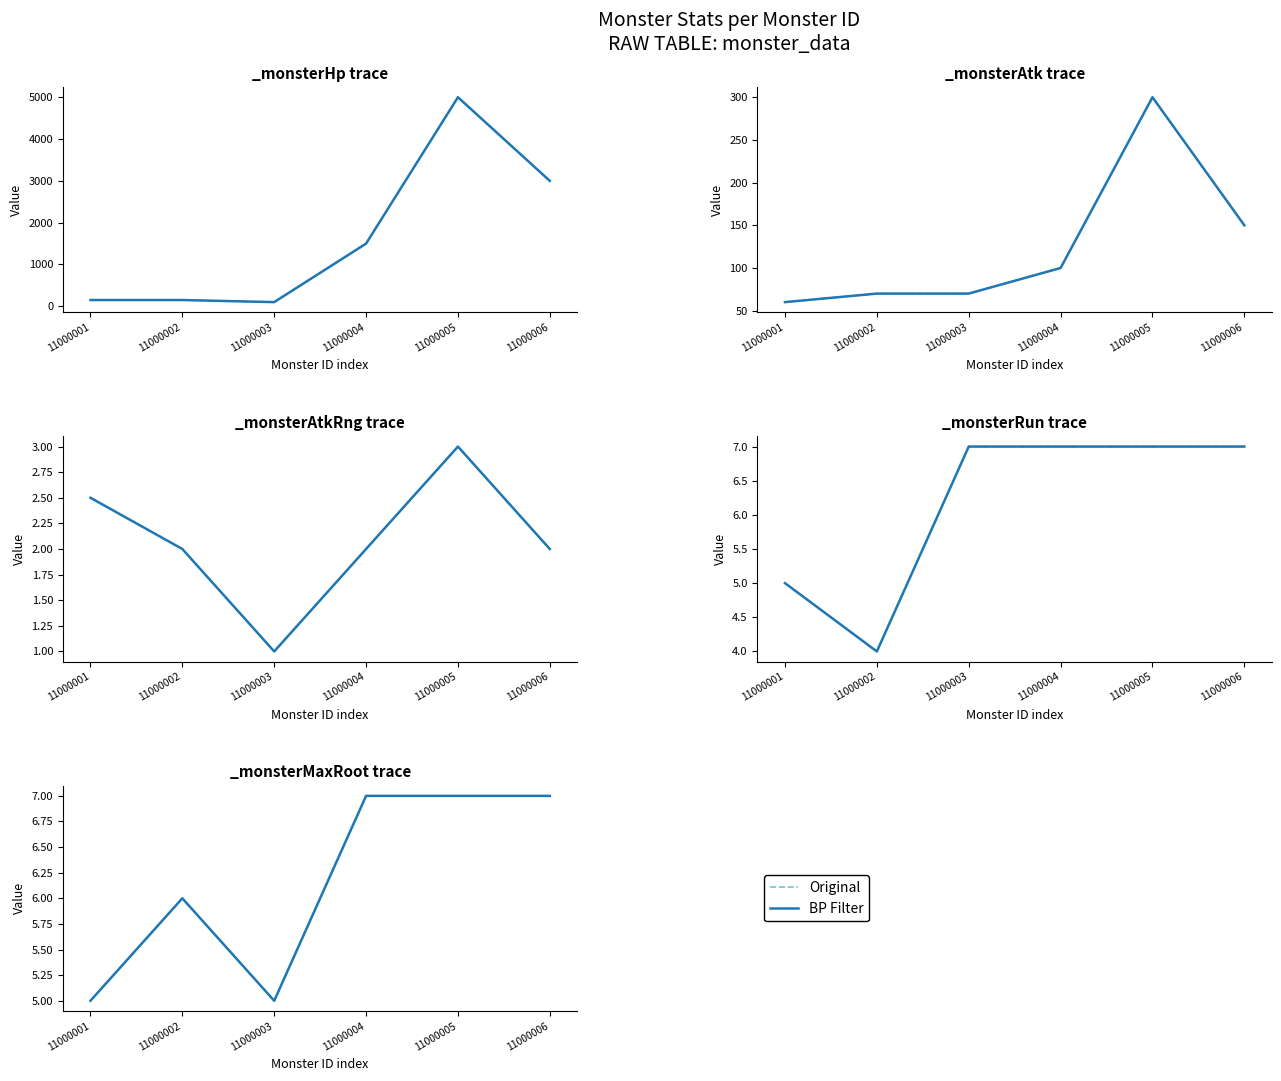

True or false: Original and BP Filter cross at least once.

False